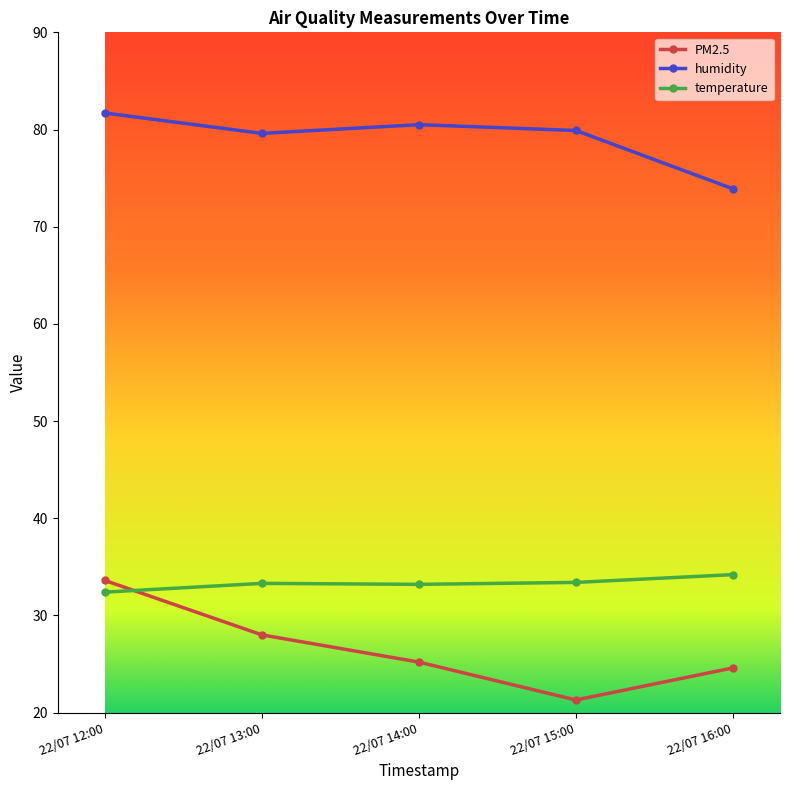

Which label corresponds to the largest value in the chart?

22/07 12:00